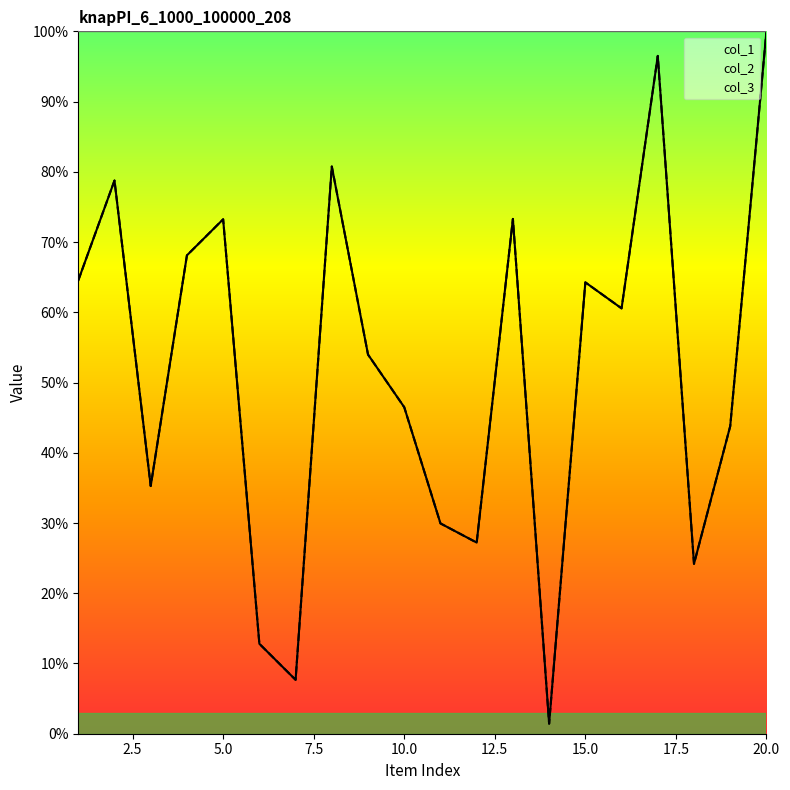

How many data points in col_1 are less than 60?

10